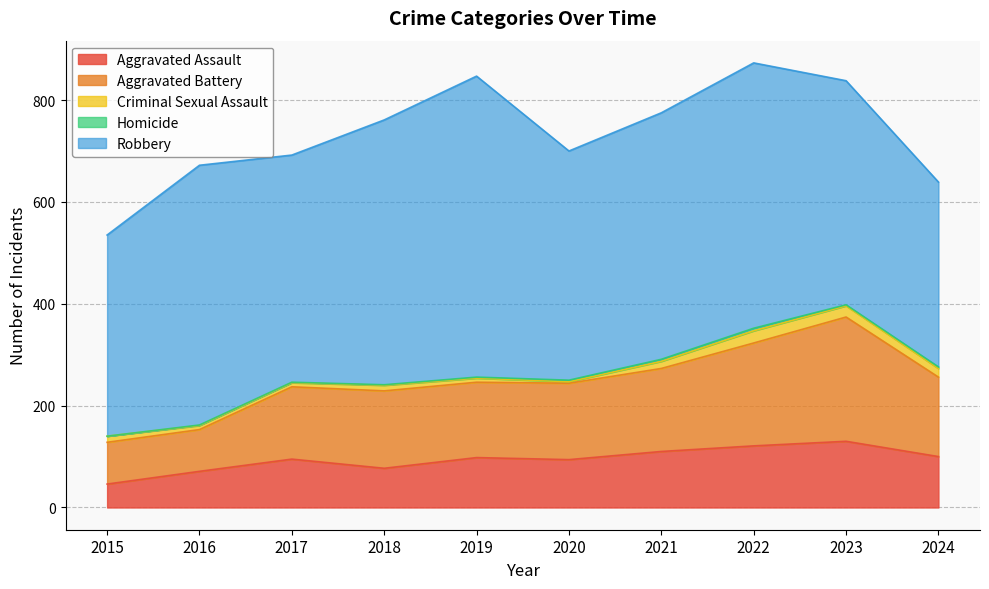

Reading left to right, what are all the values shown in this chart?

Aggravated Assault: 46	71	95	77	98	94	110	121	130	100
Aggravated Battery: 82	82	142	152	148	150	163	202	244	156
Criminal Sexual Assault: 12	8	8	11	8	3	14	24	22	17
Homicide: 0	1	1	1	2	3	4	5	2	3
Robbery: 395	510	446	520	591	450	484	521	440	363